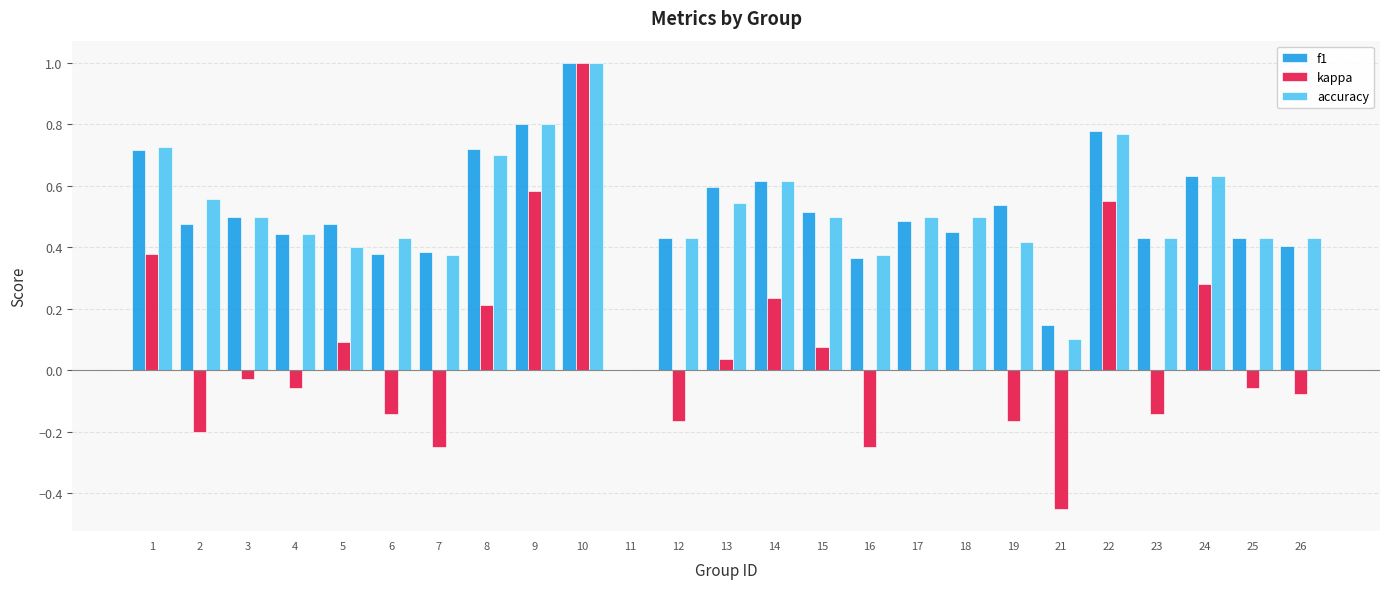

At which category is the sum across all series the highest?

10